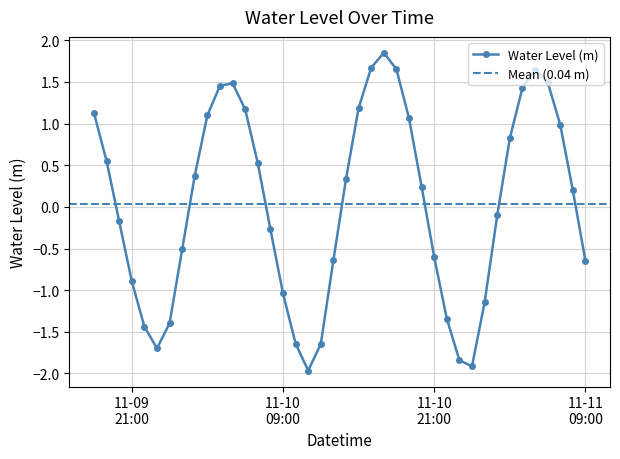

What position from the left is 2023-11-10 02:00:00?

9